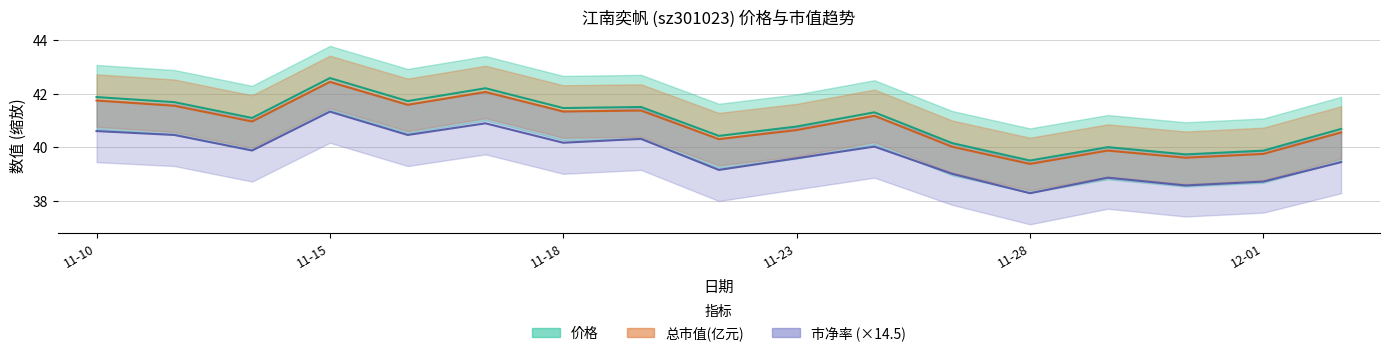

What position from the left is 2022-12-02?

17